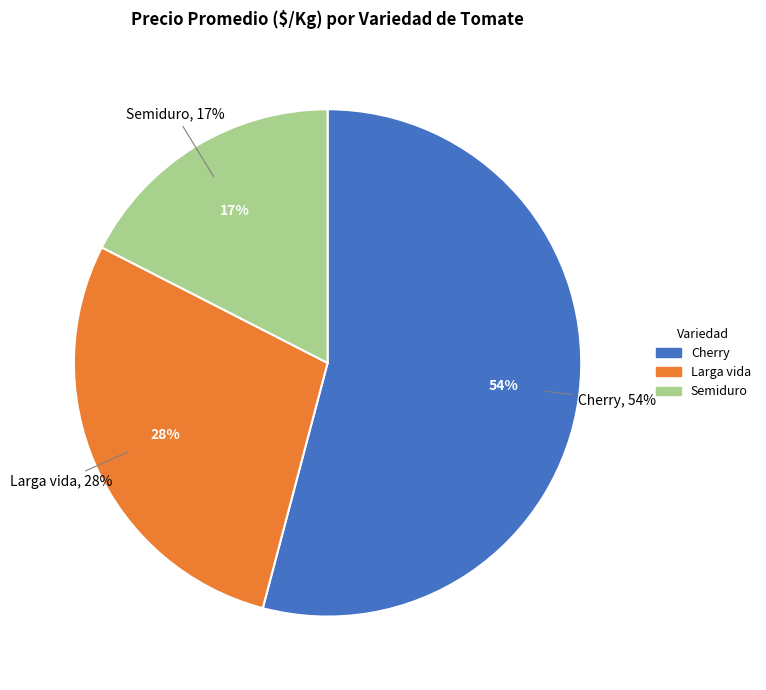

To the nearest percent, what is the average slice percentage?

33%